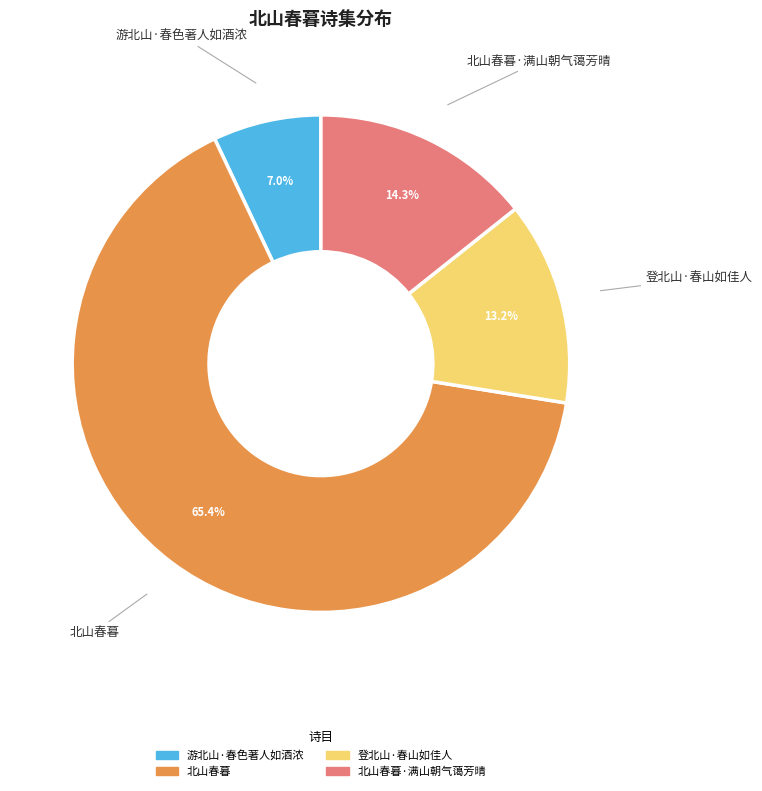

Do 游北山·春色著人如酒浓 and 北山春暮 together represent more than half of the pie?

Yes